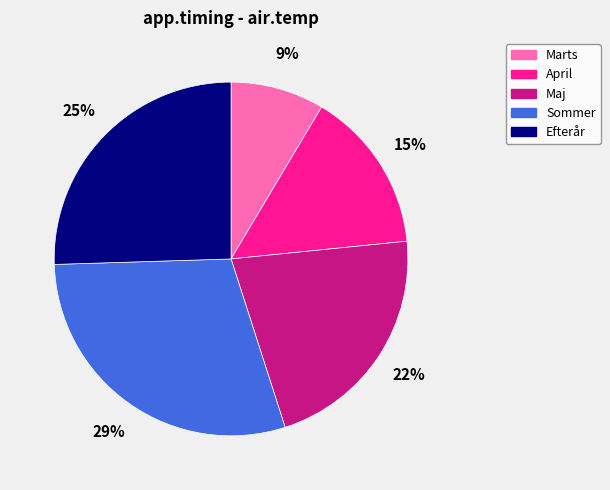

Do Maj and Marts together represent more than half of the pie?

No